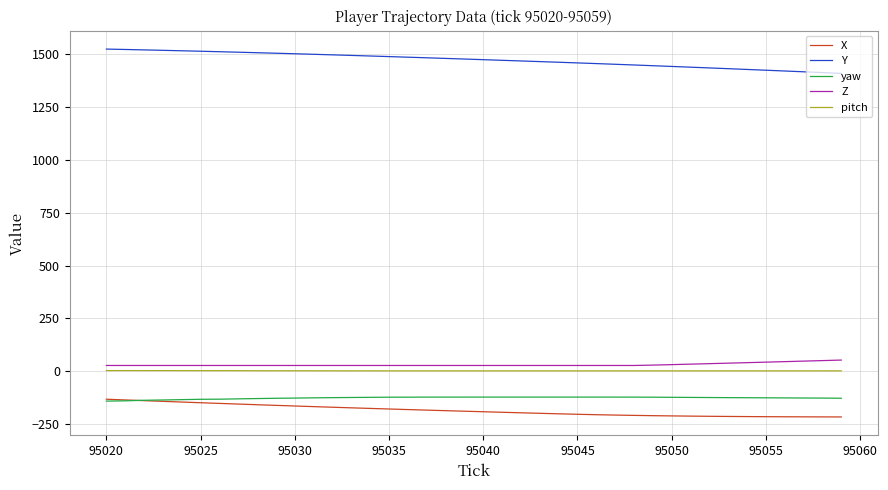

What is the minimum value shown in the chart?

-216.5